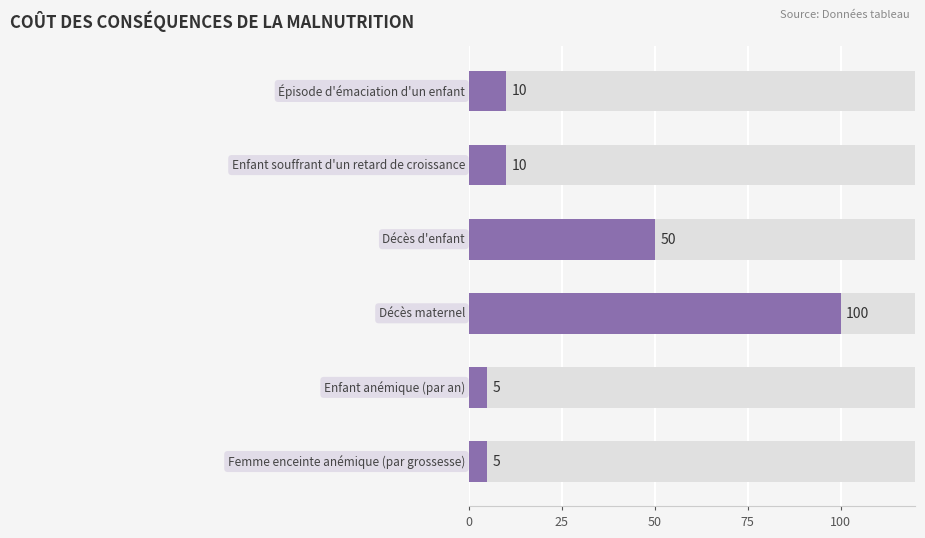

Reading left to right, extract all data points from this chart.

10	10	50	100	5	5